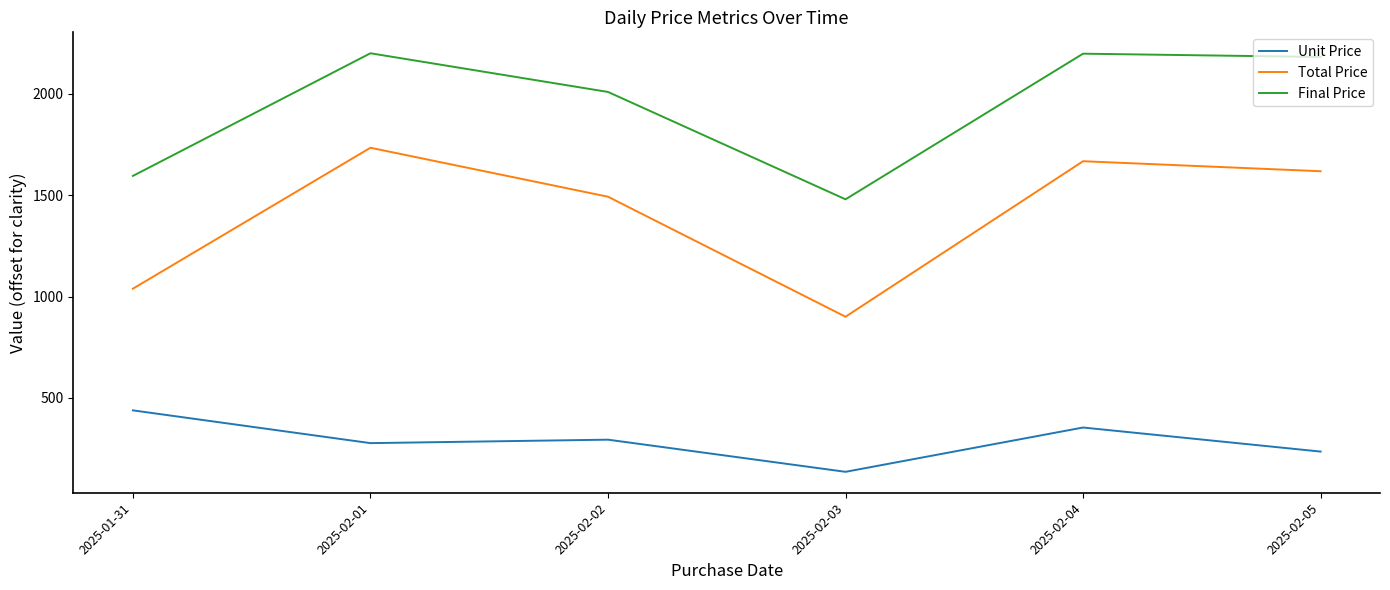

Which series has the largest total across all categories?

Final Price